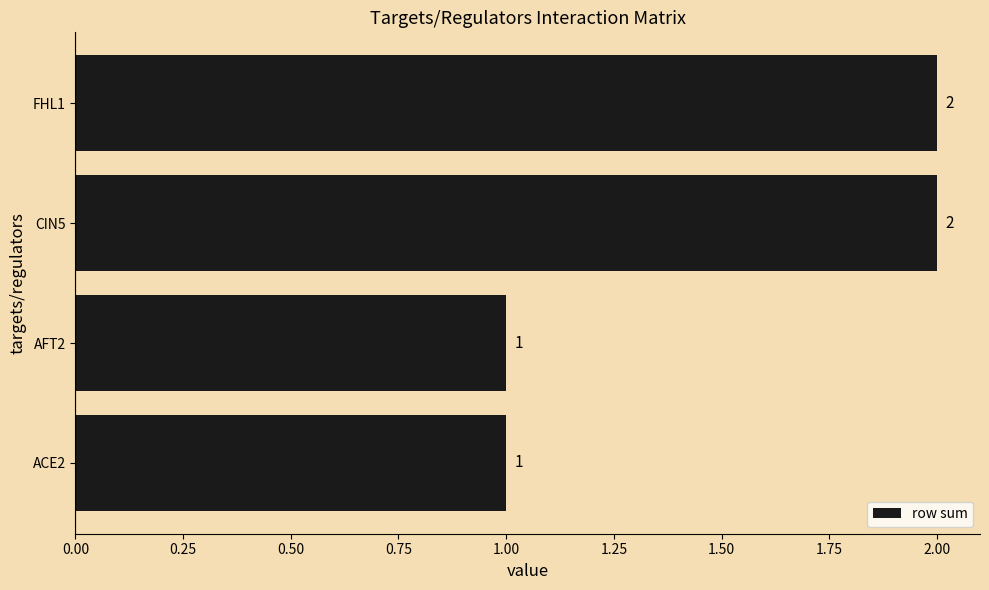

What is the sum of the values at CIN5 and FHL1?

4